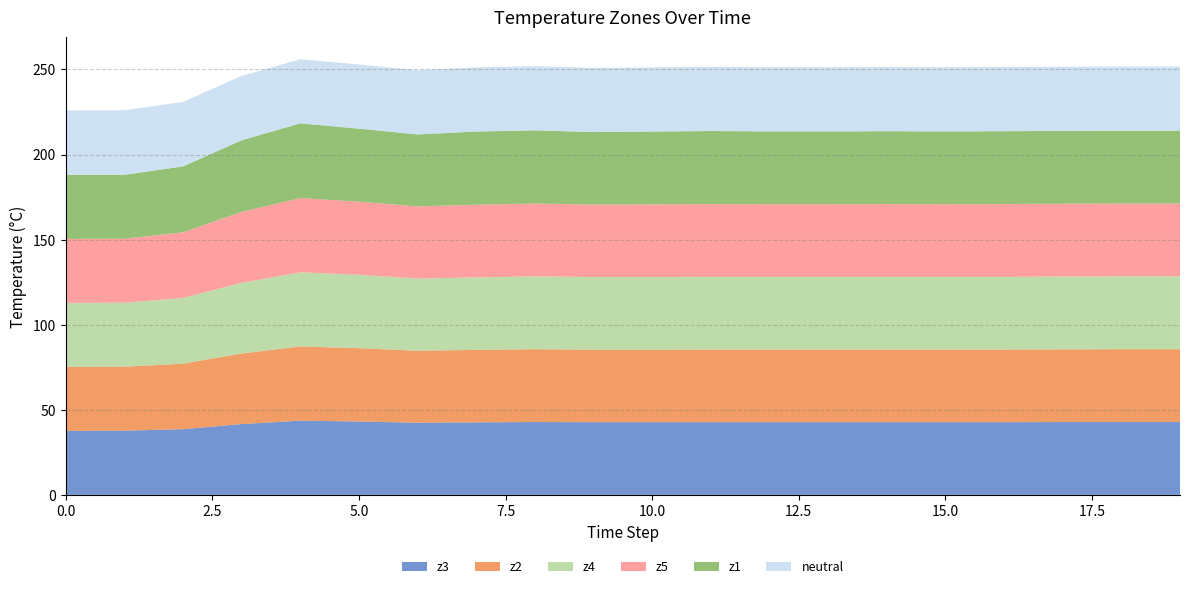

Reading left to right, extract all data points from this chart.

z3: 37.6	37.7	38.6	41.6	43.6	43.1	42.4	42.6	42.8	42.7	42.7	42.7	42.7	42.7	42.7	42.7	42.7	42.8	42.8	42.8
z2: 37.6	37.6	38.5	41.5	43.6	43.1	42.3	42.6	42.8	42.6	42.6	42.7	42.7	42.7	42.7	42.7	42.7	42.7	42.8	42.8
z4: 37.6	37.6	38.6	41.5	43.6	43.1	42.4	42.6	42.8	42.7	42.7	42.7	42.7	42.7	42.7	42.7	42.7	42.8	42.8	42.8
z5: 37.6	37.6	38.6	41.7	43.6	43.0	42.4	42.7	42.8	42.6	42.7	42.8	42.7	42.7	42.8	42.7	42.8	42.8	42.8	42.8
z1: 37.6	37.6	38.7	42.1	43.9	42.9	42.3	43.0	43.0	42.6	42.8	42.9	42.8	42.8	42.8	42.8	42.8	42.8	42.8	42.8
neutral: 37.9	37.9	37.9	37.8	37.7	37.7	37.7	37.7	37.7	37.7	37.7	37.7	37.7	37.7	37.7	37.7	37.7	37.7	37.7	37.7